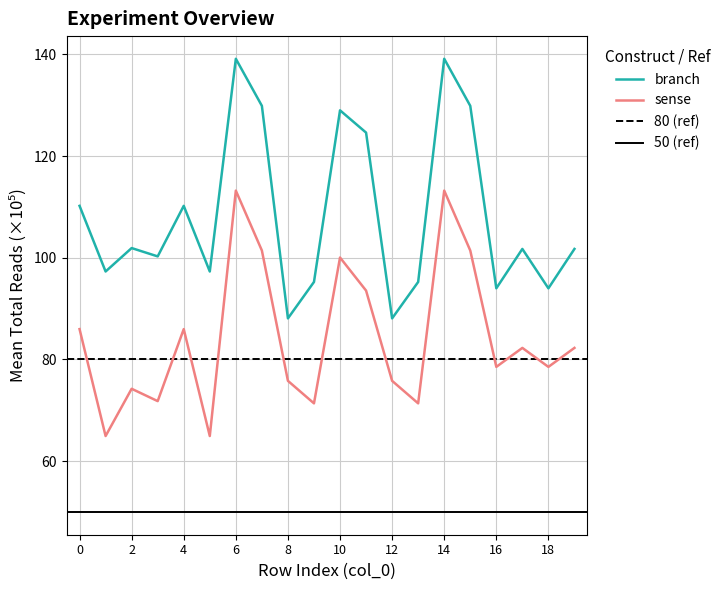

What is the lowest value of the sense series?

64.9